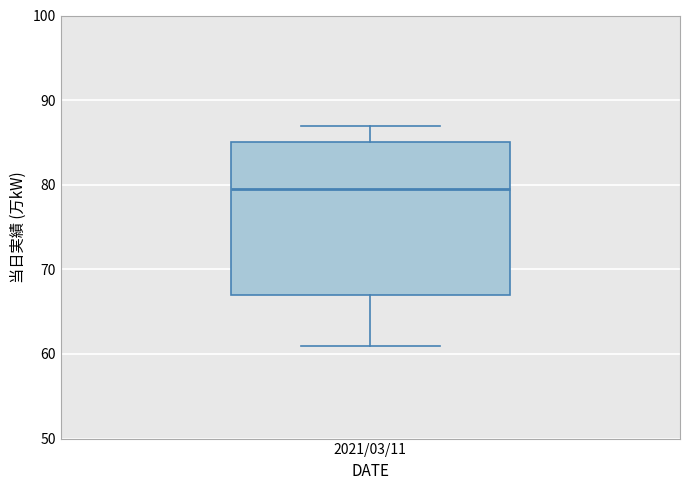

Read this box plot against the y-axis: the position of the median line, the range covered by the box, and the ends of both whiskers. The values are not printed on the chart, so give them approximately, as read against the axis.

median 80, box 67 to 85, whiskers 61 to 87